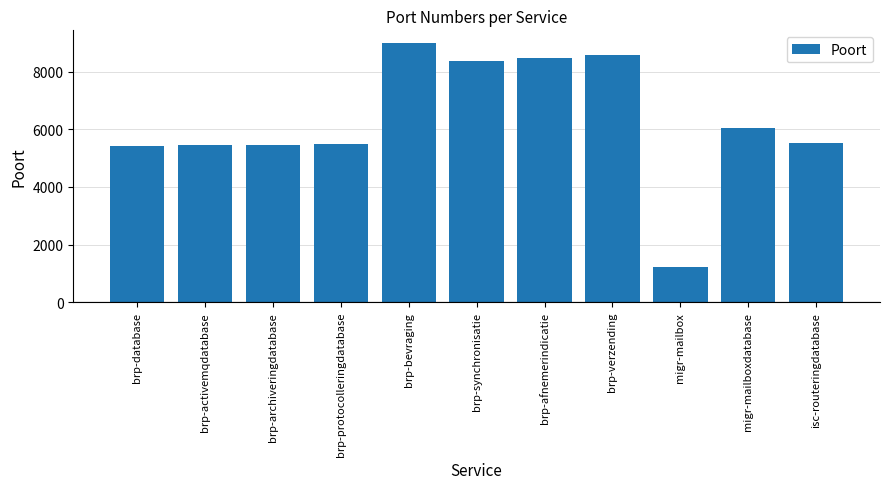

What is the sum of the values at migr-mailboxdatabase and brp-synchronisatie?

14412